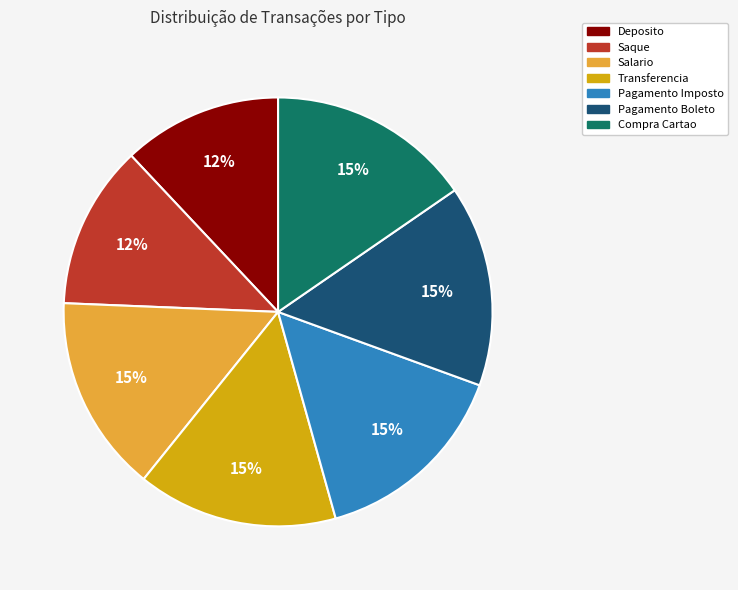

True or false: Deposito accounts for 12% of the total.

True